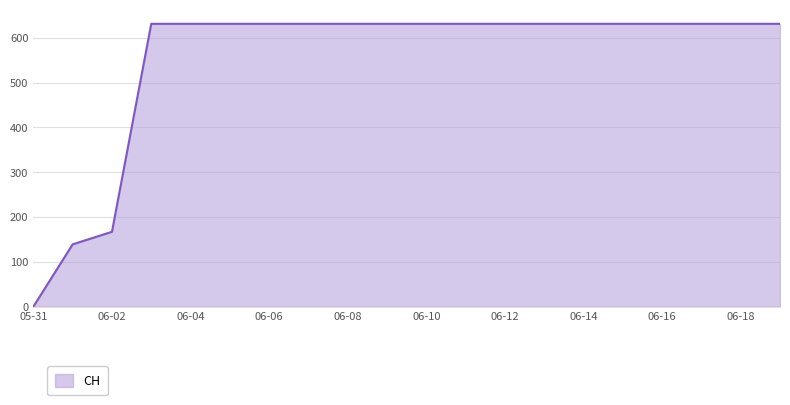

How many values are below 631?

3